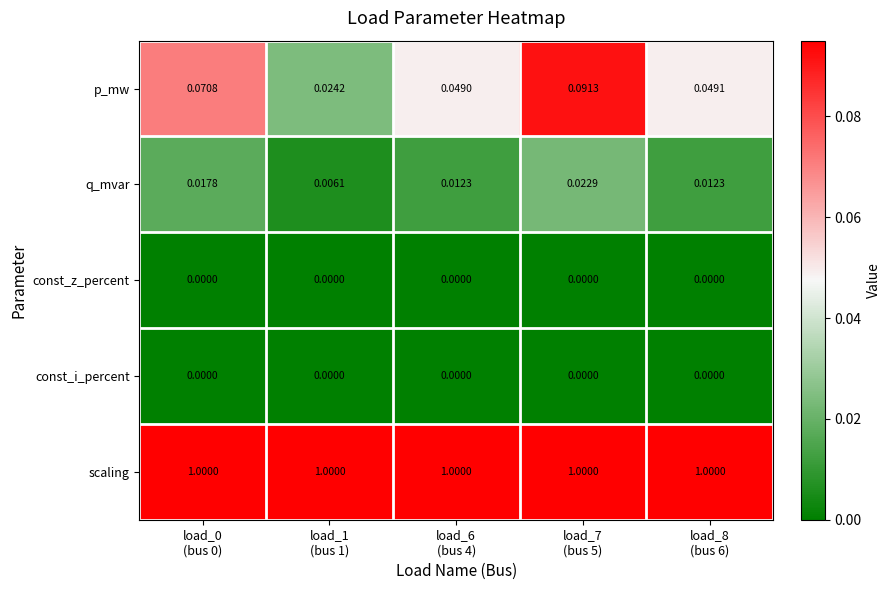

At which category is the sum across all series the highest?

load_7
(bus 5)